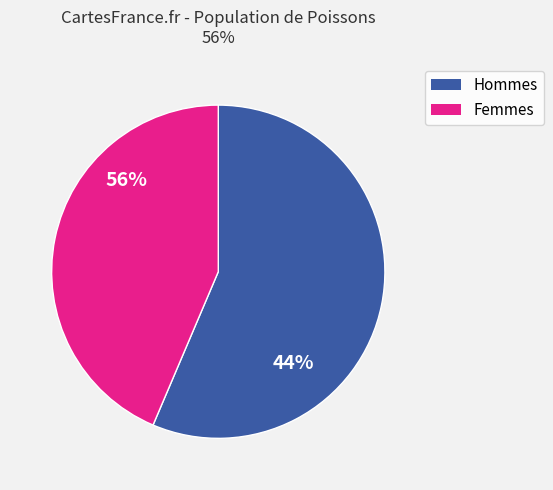

Is 5 the majority of the pie?

No